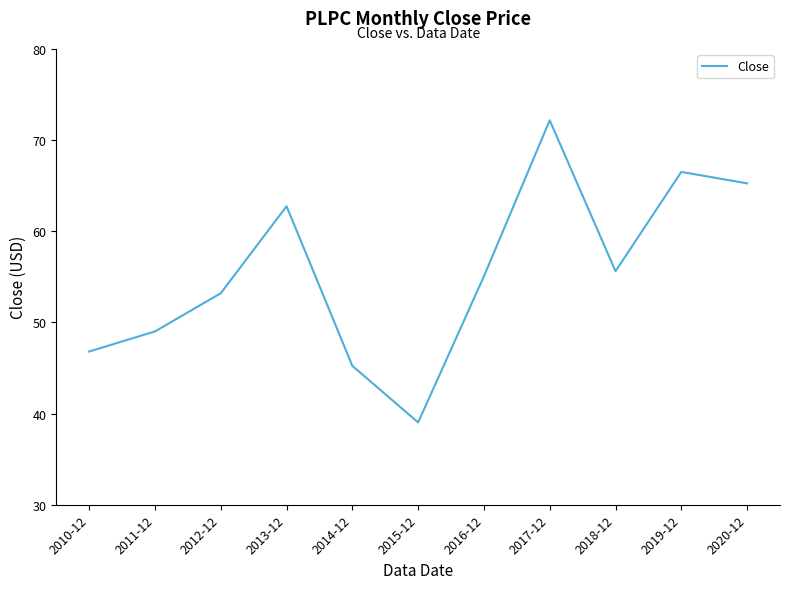

How many lines are shown in the chart?

1